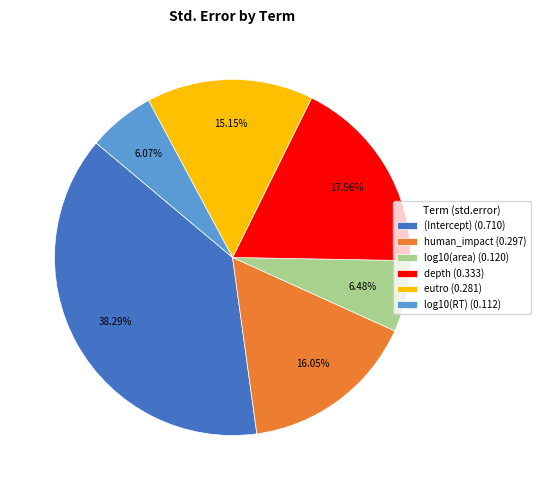

Is it true that (Intercept) is 30% of the pie?

False